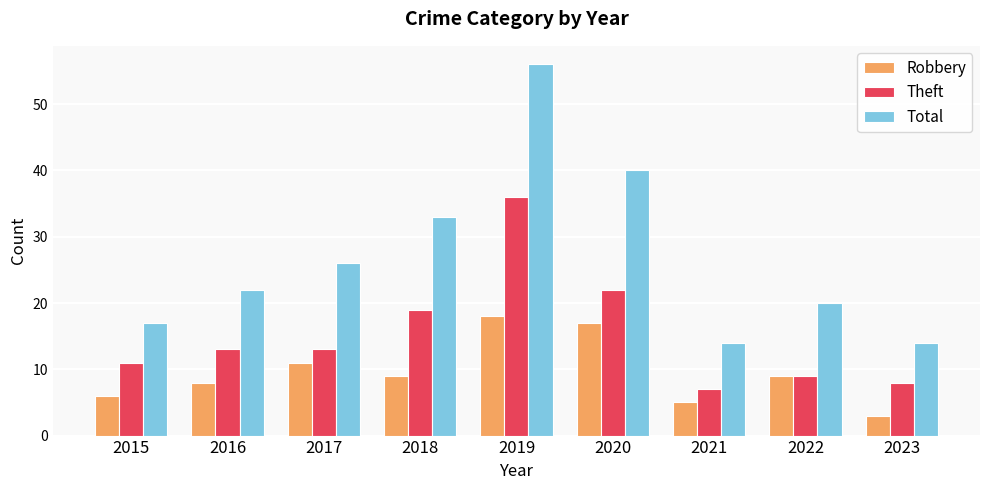

At which category is the sum across all series the highest?

2019